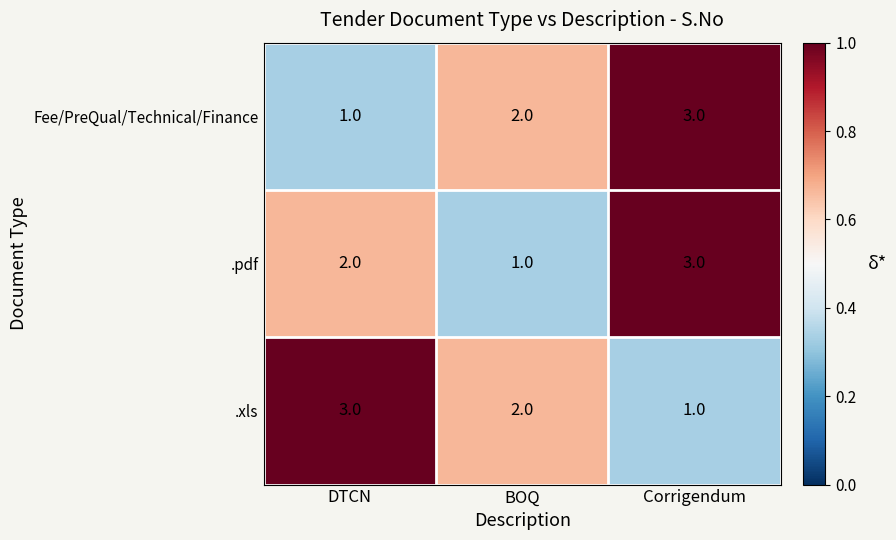

What is the smallest value displayed?

1